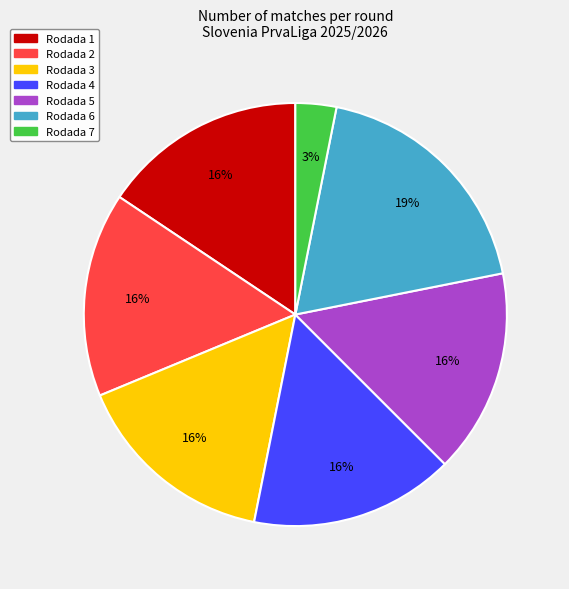

Is Rodada 5 the majority of the pie?

No